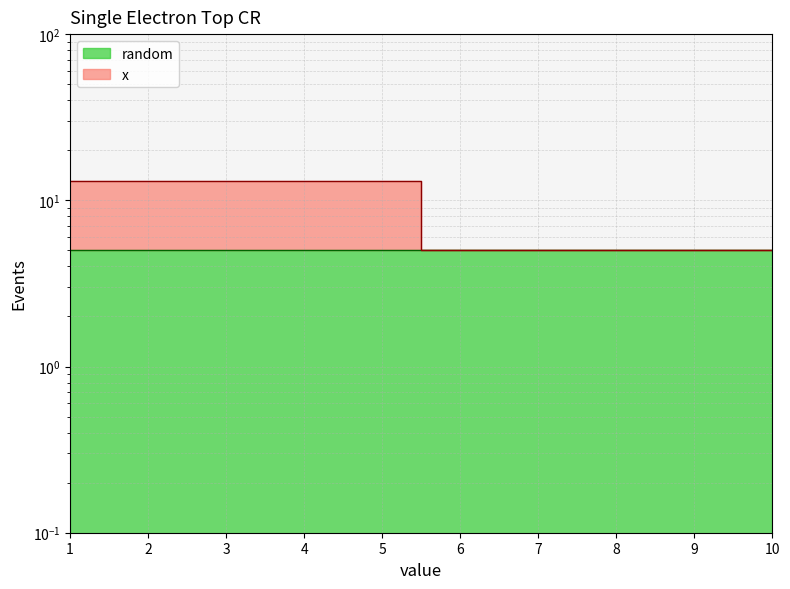

Is this an area chart (filled region under the line)?

No